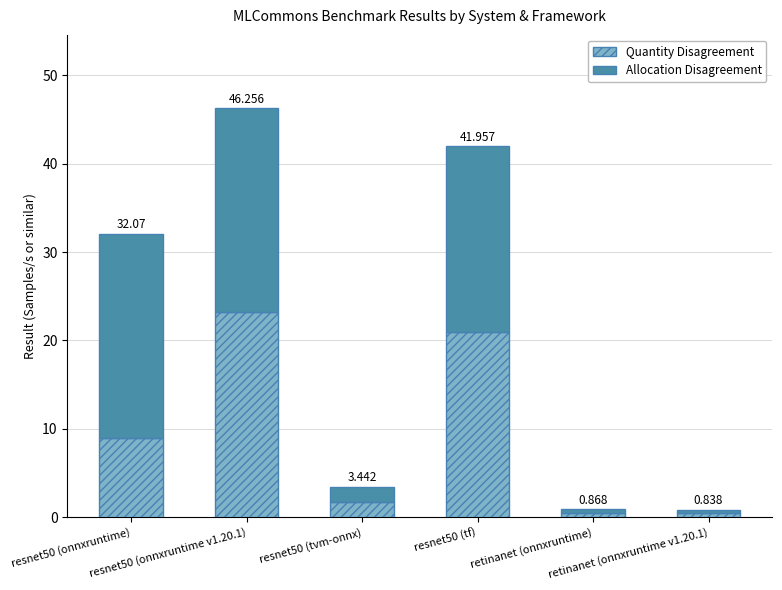

Does the chart contain any negative values?

No